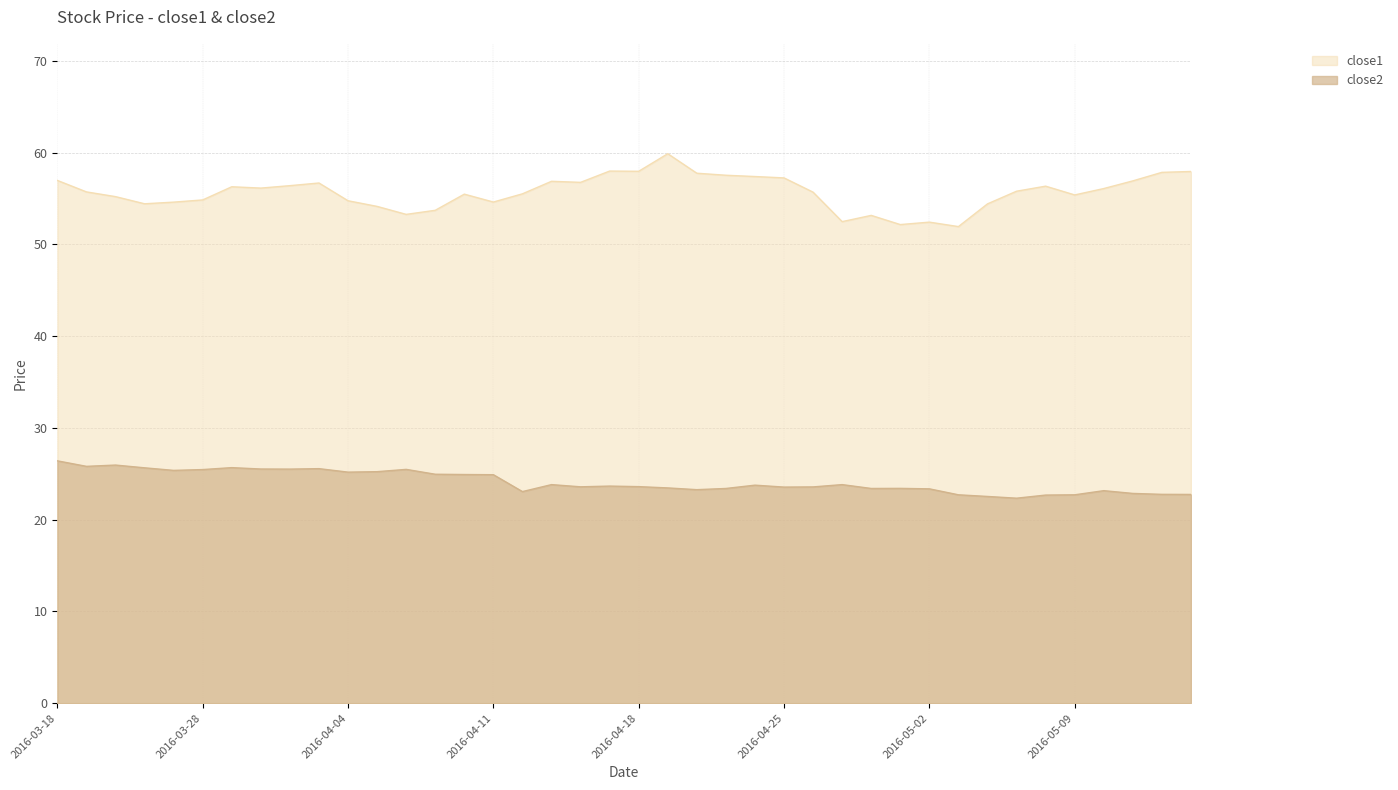

How many data points does each series have?

40